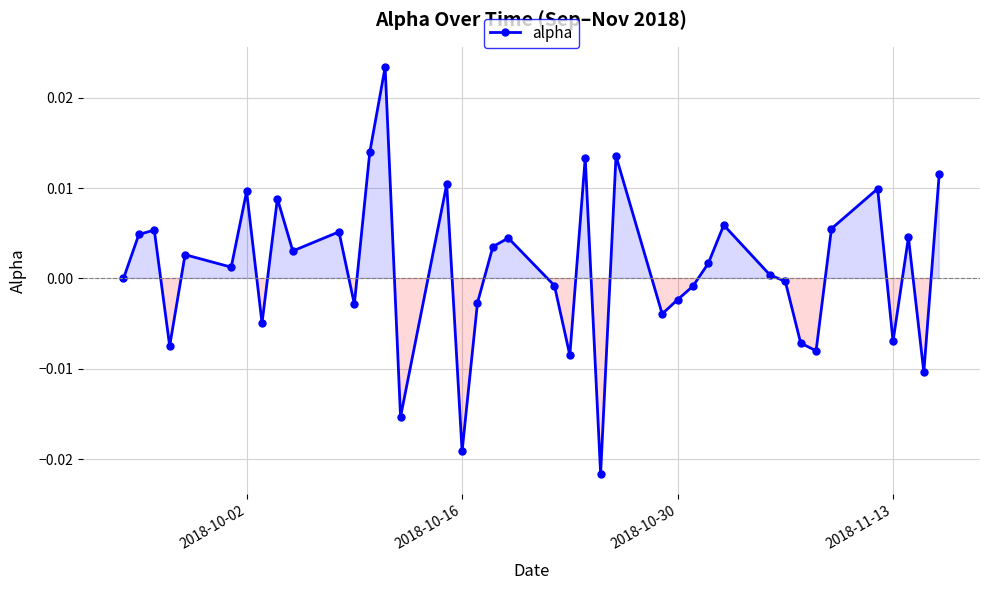

How many interior local peaks (higher than both neighbors) does the data have?

13